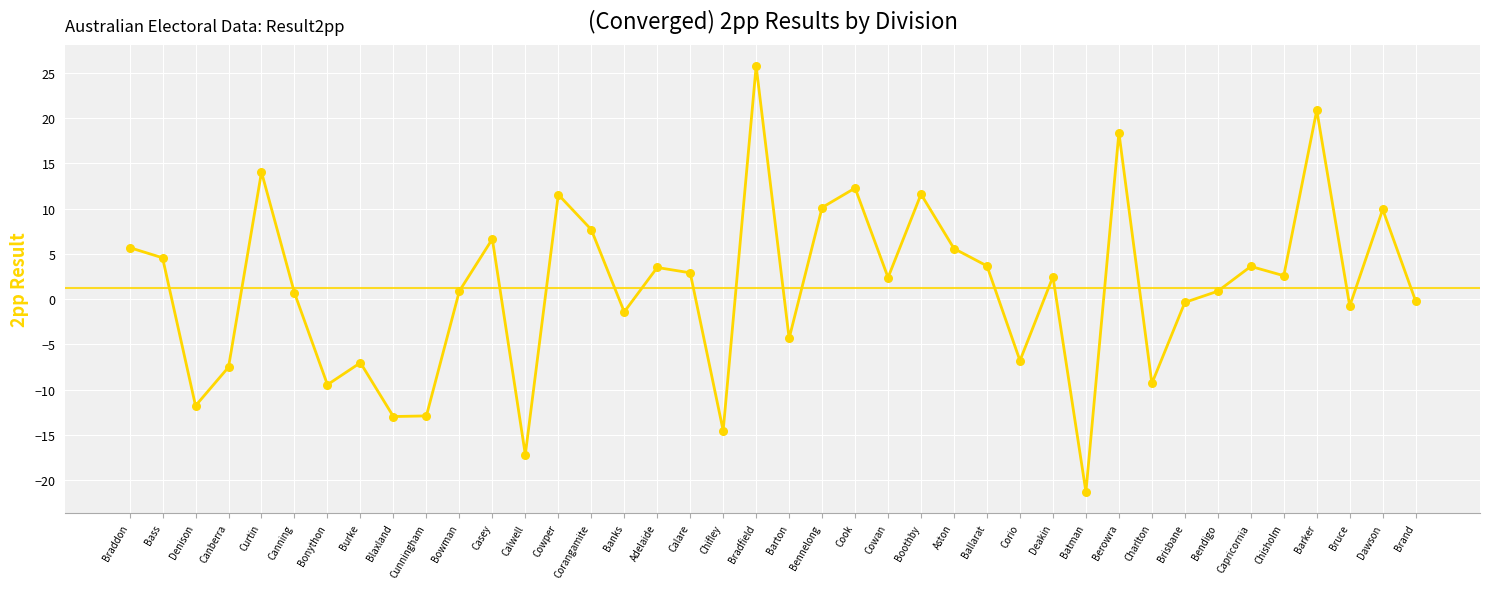

What is the ratio of the value at Deakin to the value at Bennelong?

0.2